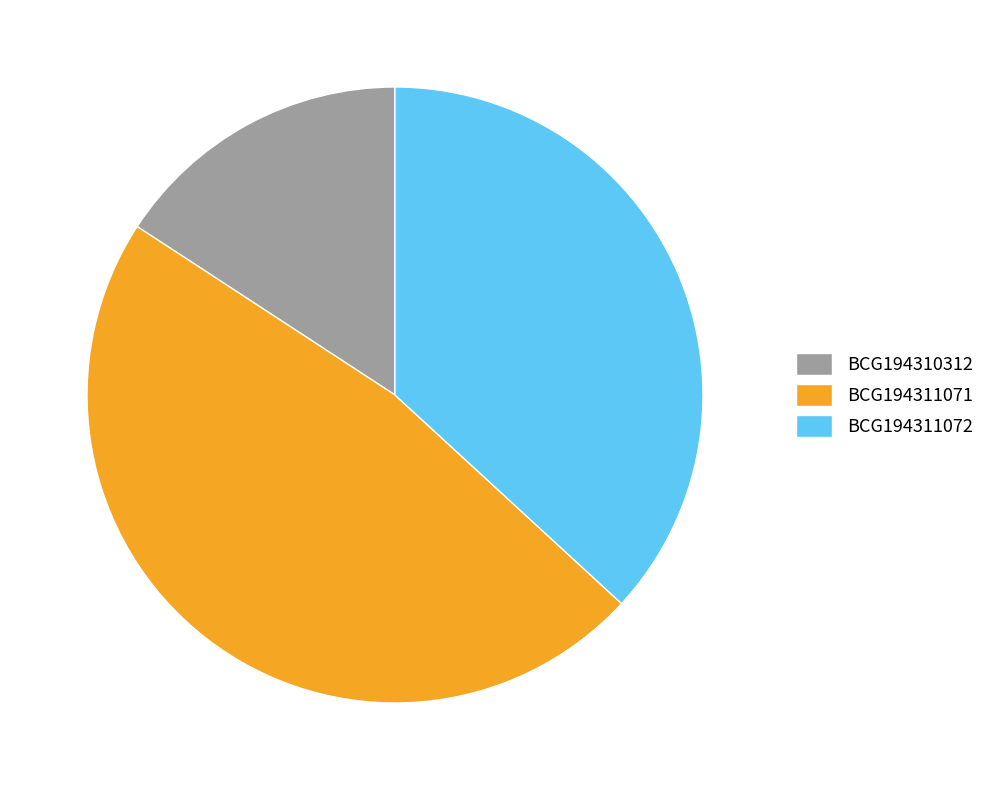

Does any single category account for the majority?

No